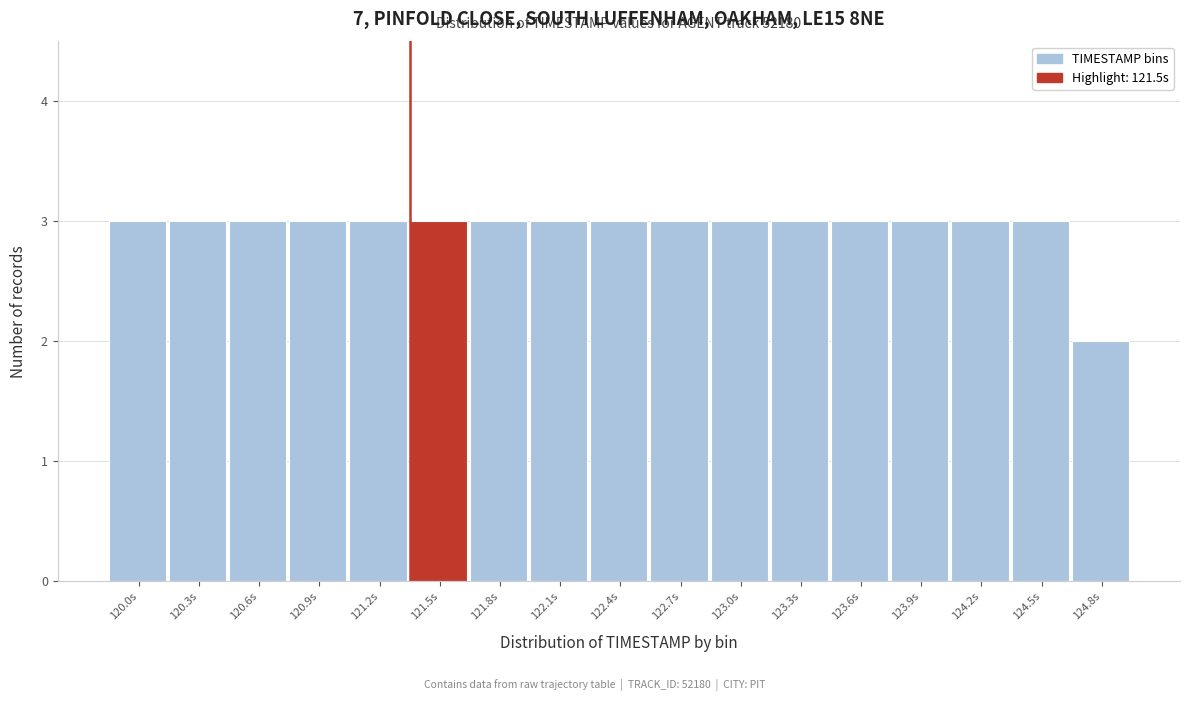

Reading right to left, what are all the values shown in this chart?

2	3	3	3	3	3	3	3	3	3	3	3	3	3	3	3	3